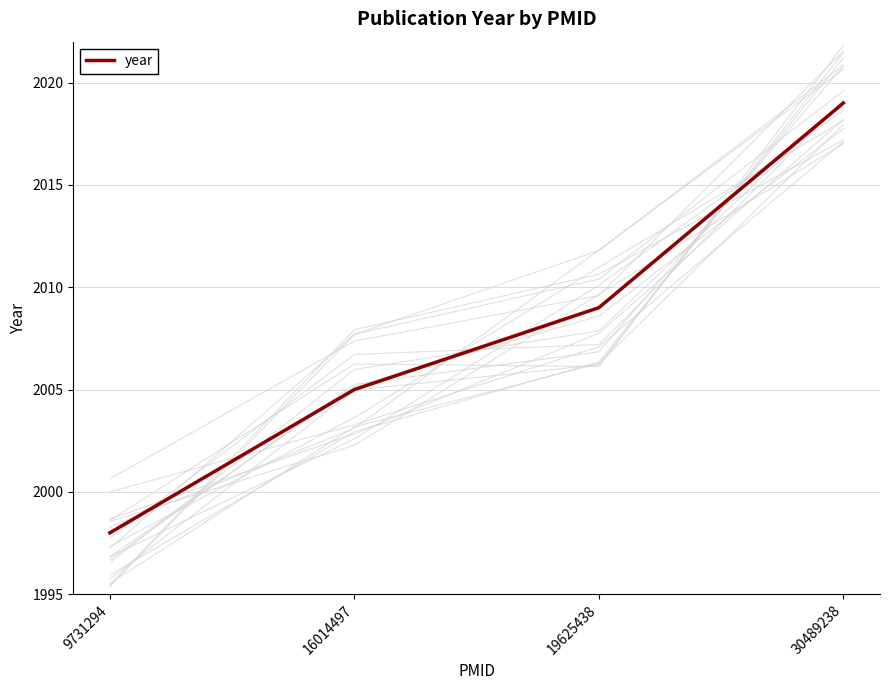

At which label is the value closest to 2008?

19625438